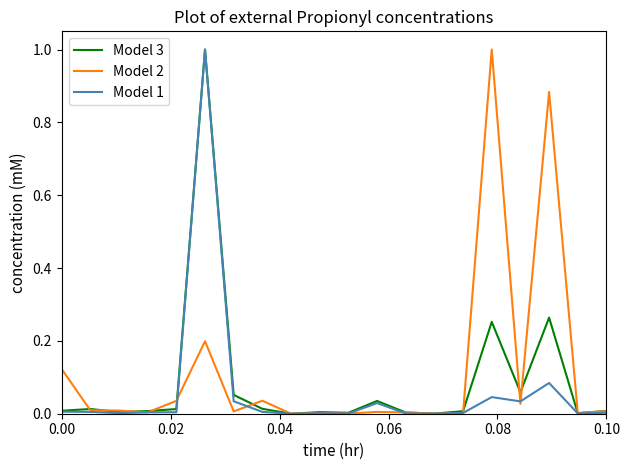

What is the greatest value displayed?

1.0